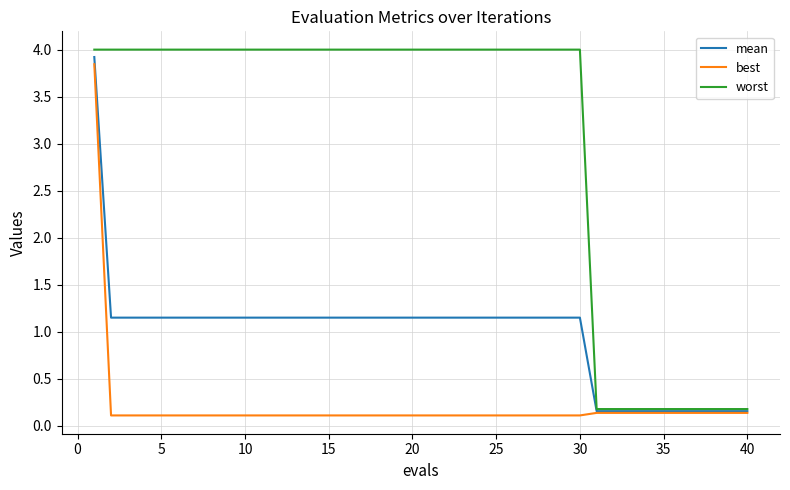

Which series has the largest total across all categories?

worst